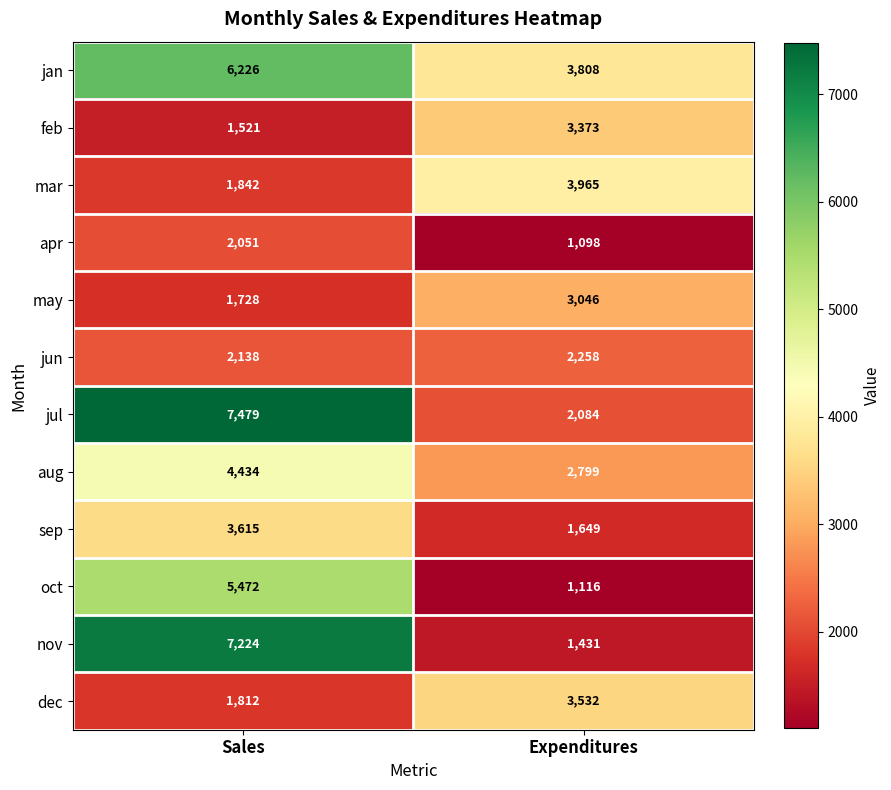

Reading left to right, extract all data points from this chart.

jan: 6226	3808
feb: 1521	3373
mar: 1842	3965
apr: 2051	1098
may: 1728	3046
jun: 2138	2258
jul: 7479	2084
aug: 4434	2799
sep: 3615	1649
oct: 5472	1116
nov: 7224	1431
dec: 1812	3532